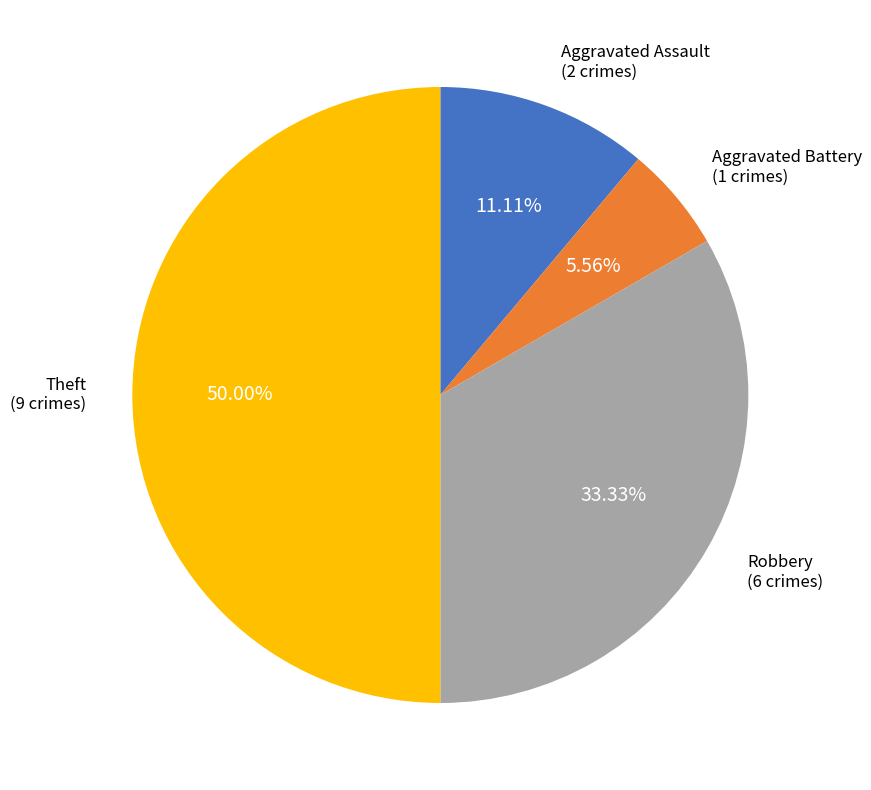

How many slices are in this pie chart?

4